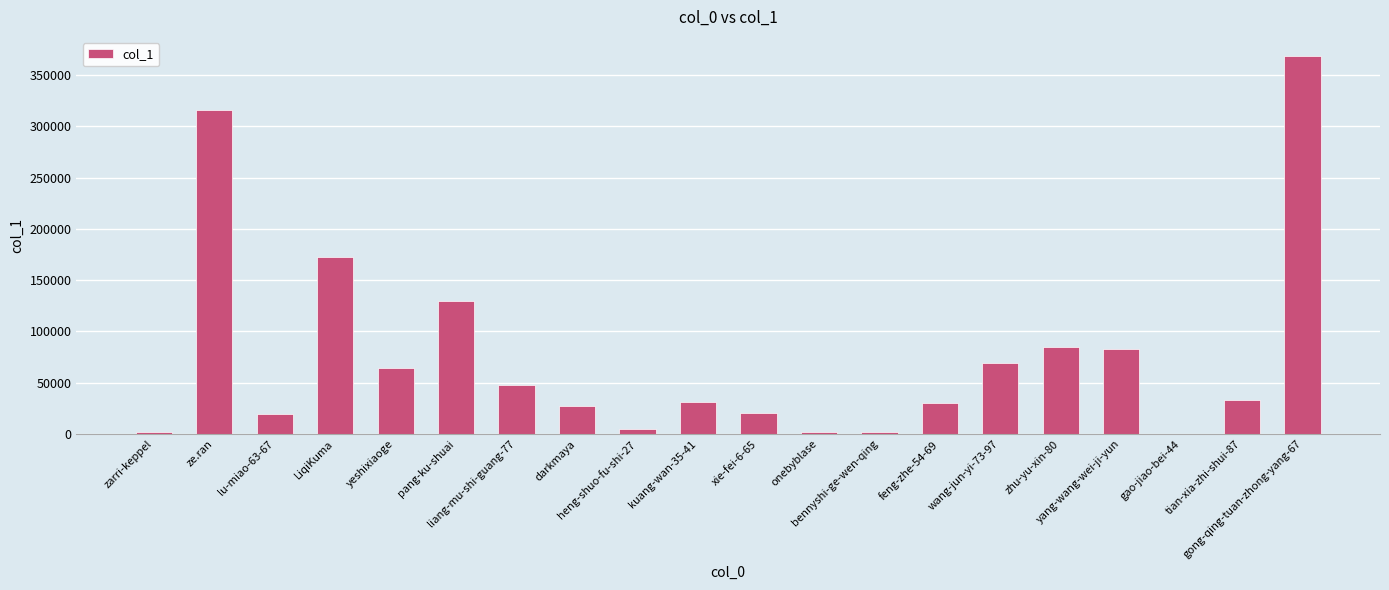

How many data points does each series have?

20